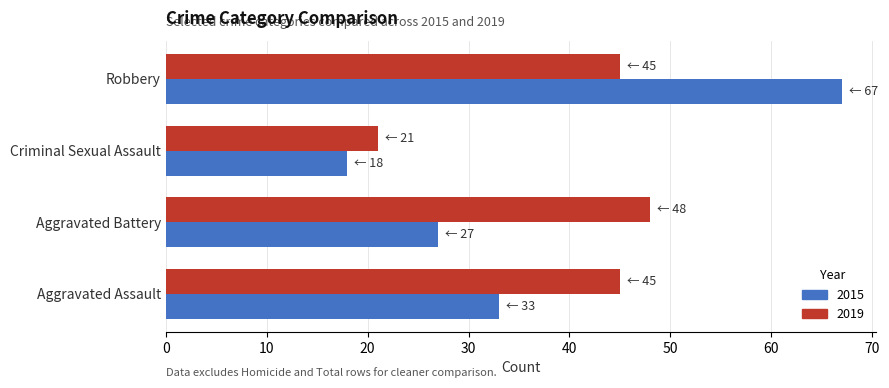

Is the value of 2015 at Aggravated Battery greater than the value of 2019 at Aggravated Assault?

No